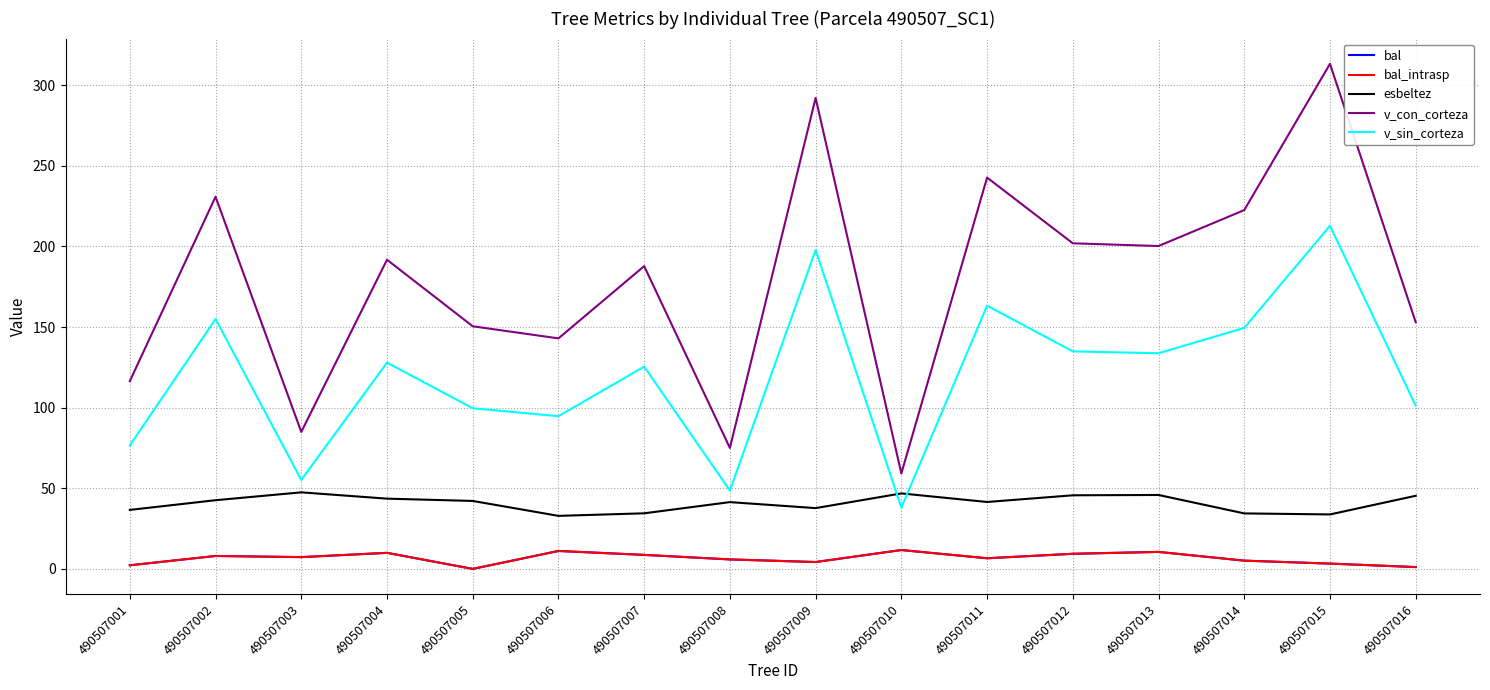

What is the difference between the esbeltez values at 490507002 and 490507014?

8.2